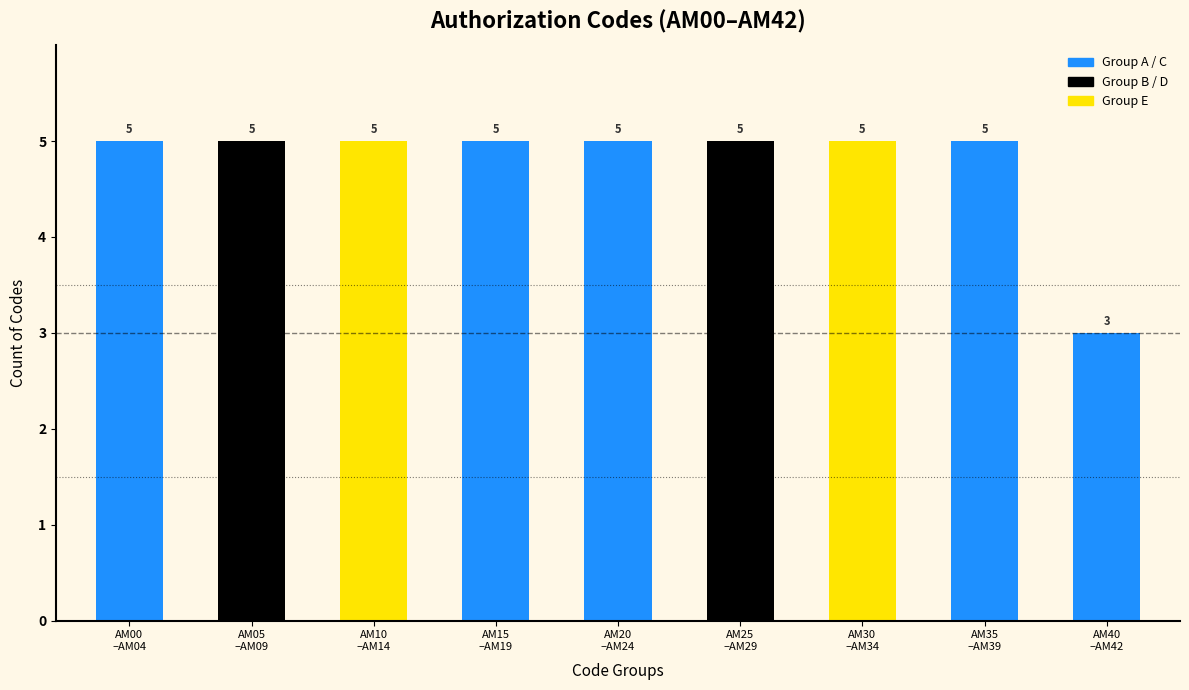

Reading left to right, transcribe all the data shown in this chart.

5	5	5	5	5	5	5	5	3